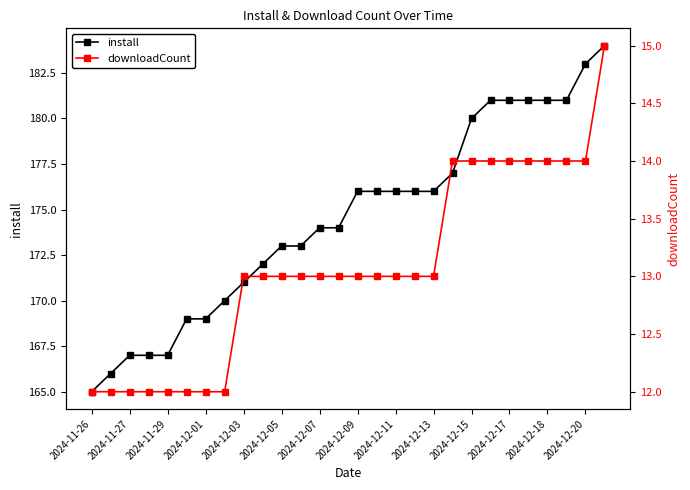

Which series has the largest total across all categories?

install